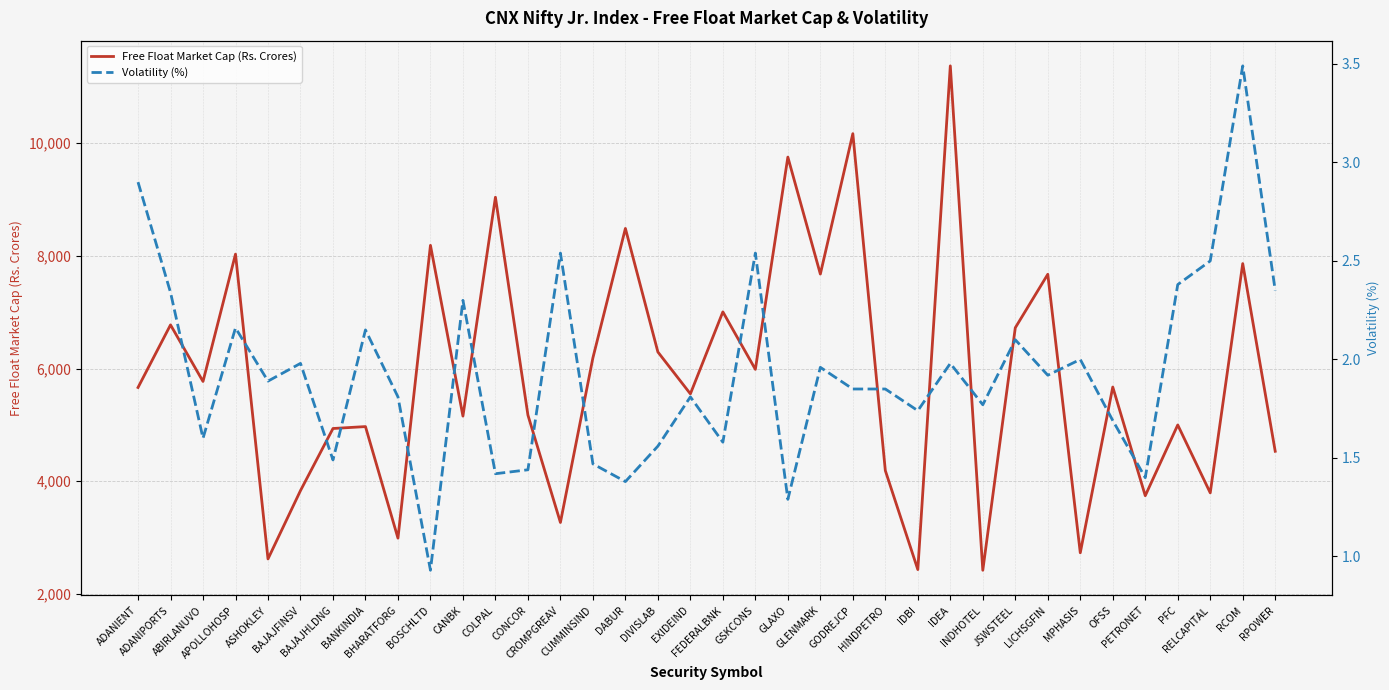

What is the difference between the maximum and minimum values in the Volatility (%) series?

2.6